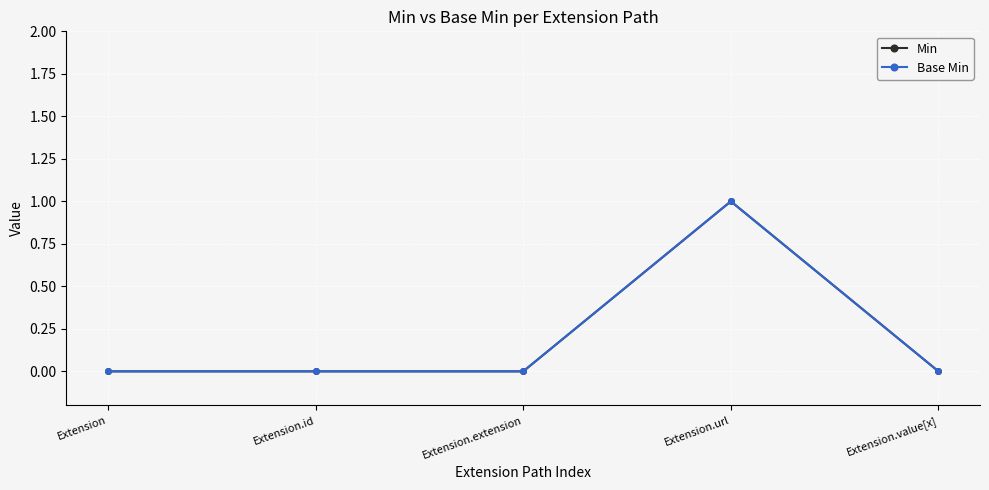

In Base Min, how many points are higher than both neighbors (excluding endpoints)?

1